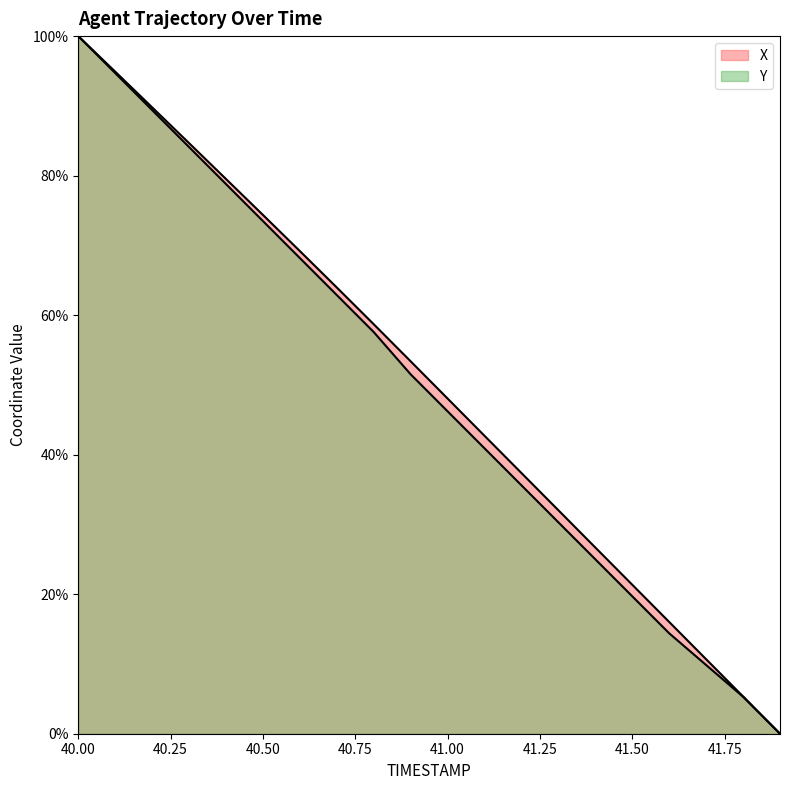

At which category does the chart reach its peak across all series?

40.0